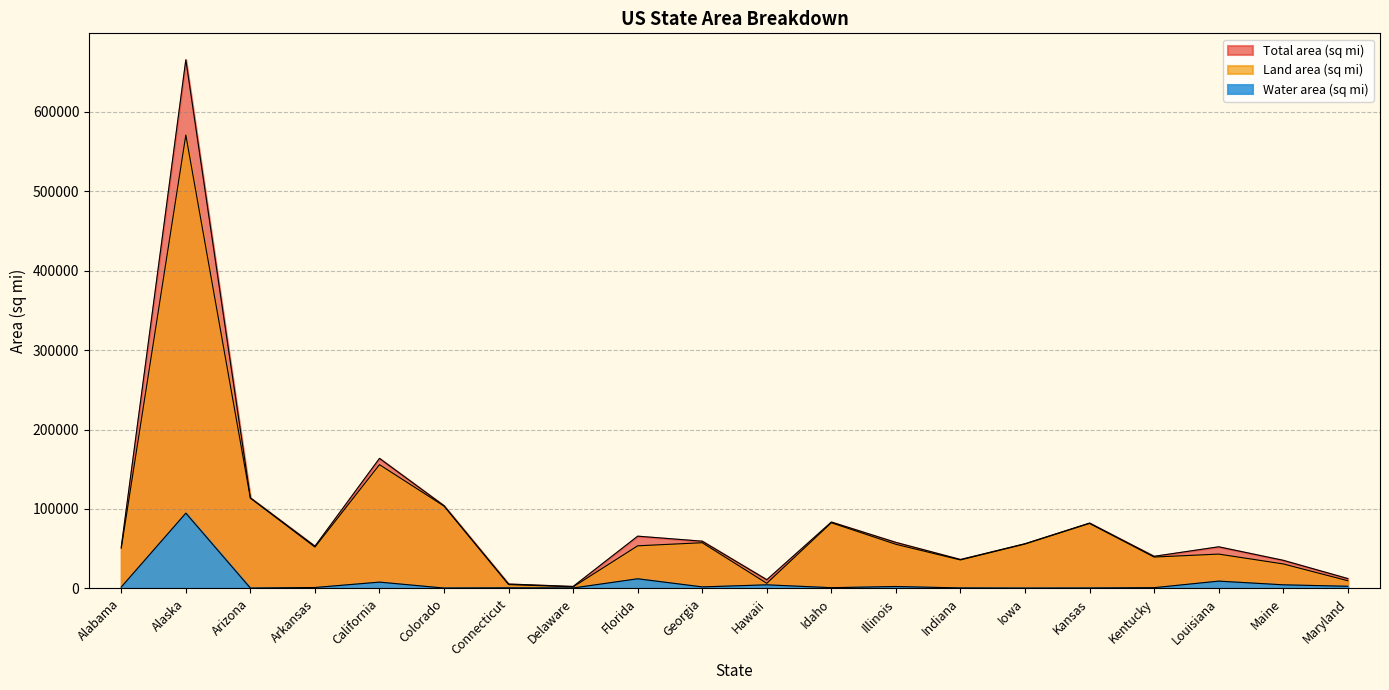

Is the value of Total area (sq mi) at Kansas greater than the value of Land area (sq mi) at Indiana?

Yes